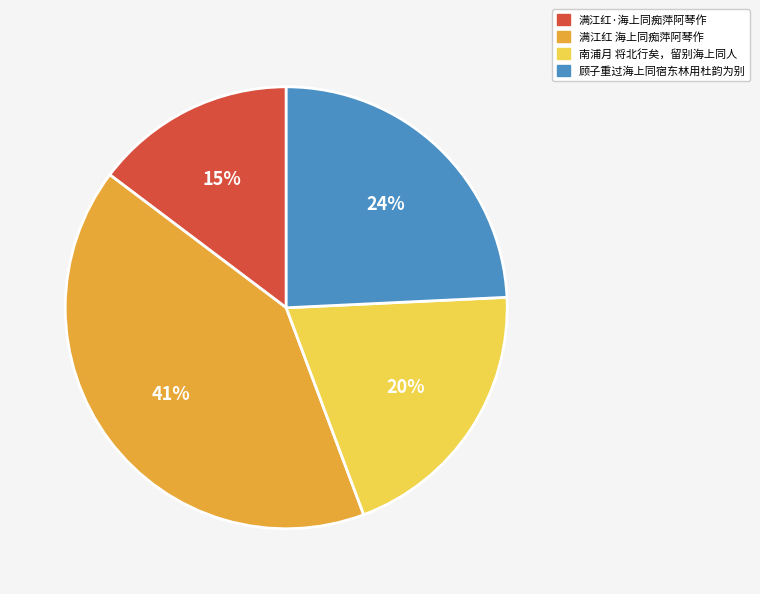

How many slices are in this pie chart?

4